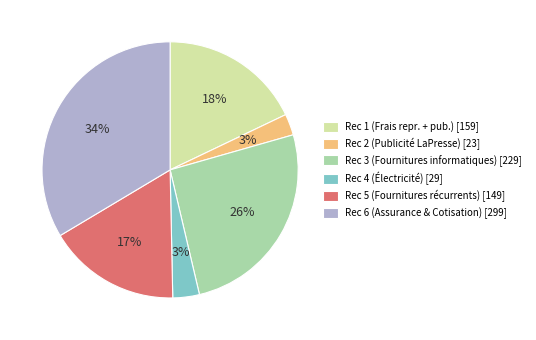

Count the number of slices in the pie.

6